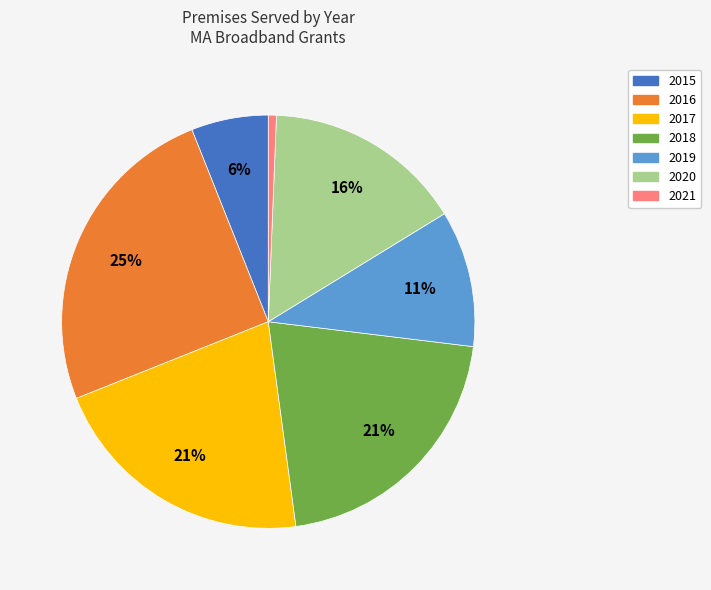

Does any single category account for the majority?

No